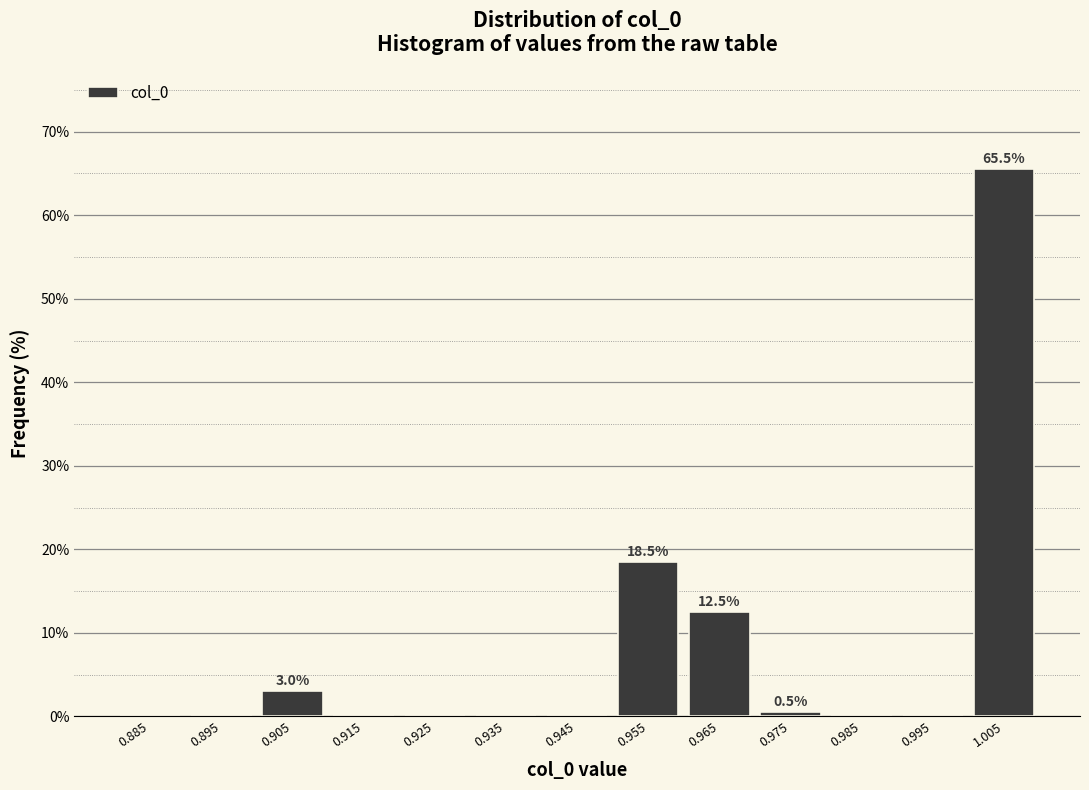

Which range on the x-axis has the tallest bar?

1.00 to 1.01